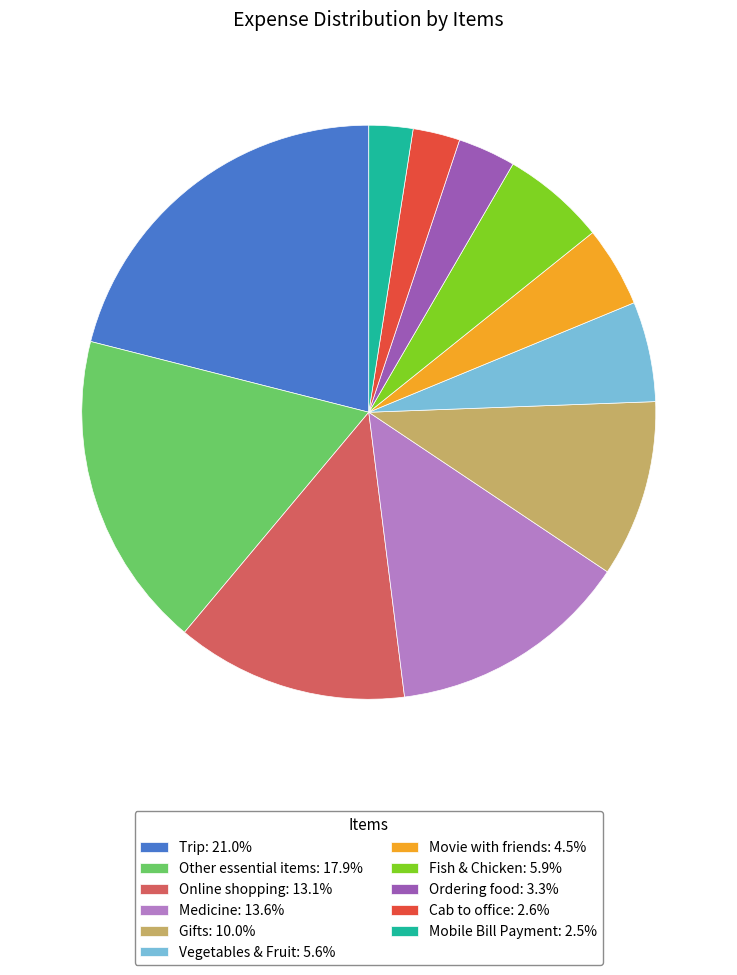

How many slices are in this pie chart?

11